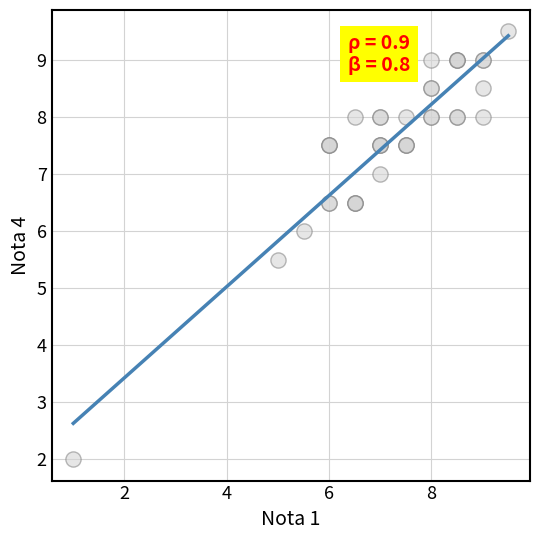

What Y value in the scatter plot is closest to 5?

5.5